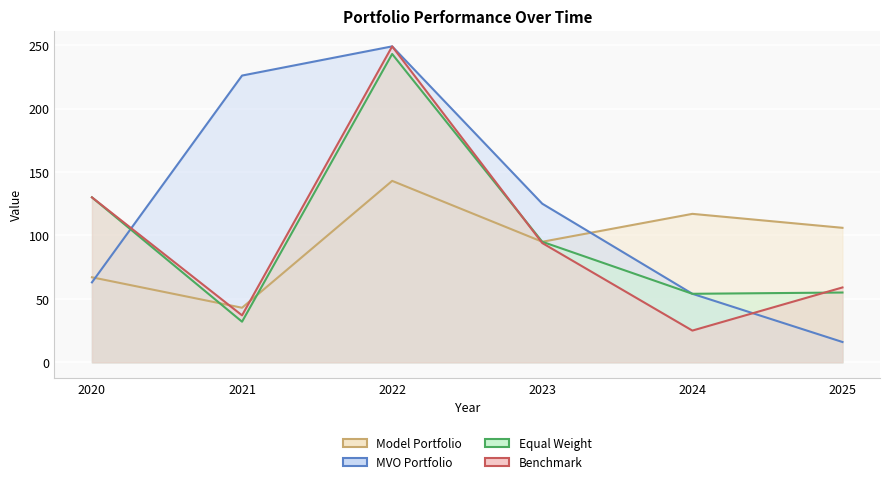

At which category does Equal Weight reach its first local valley?

2021